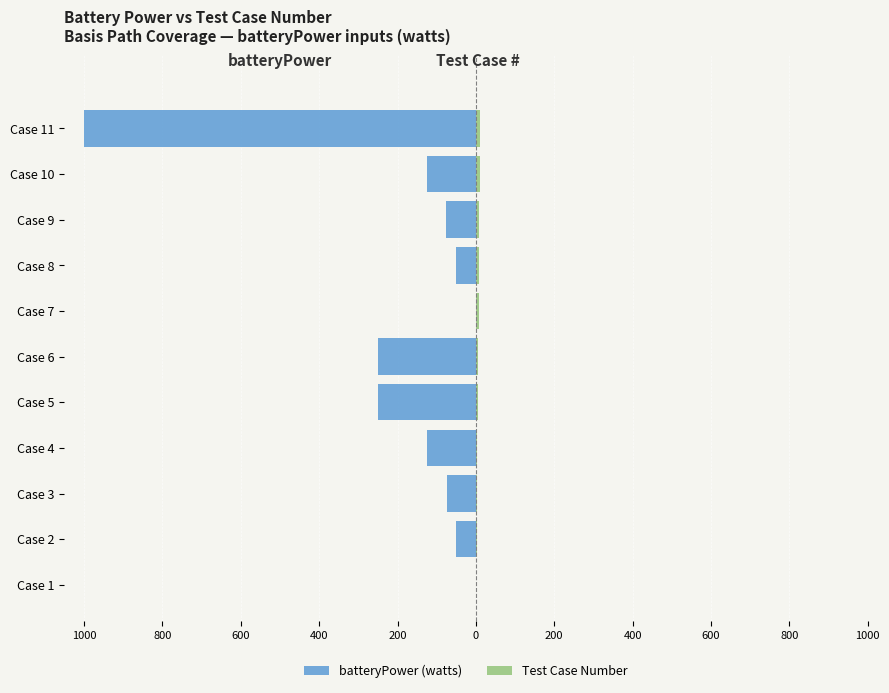

Reading right to left, list all the values displayed in this chart.

batteryPower (watts): -1000.0	-125.0	-75.1	-50.0	-0.1	-250.1	-250.0	-124.9	-75.0	-49.9	0.0
Test Case Number: 11.0	10.0	9.0	8.0	7.0	6.0	5.0	4.0	3.0	2.0	1.0